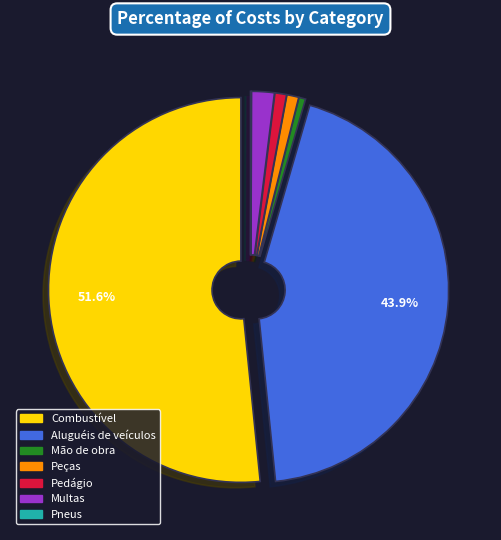

To the nearest percent, what is the difference between the Pedágio and Aluguéis de veículos slice percentages?

43%